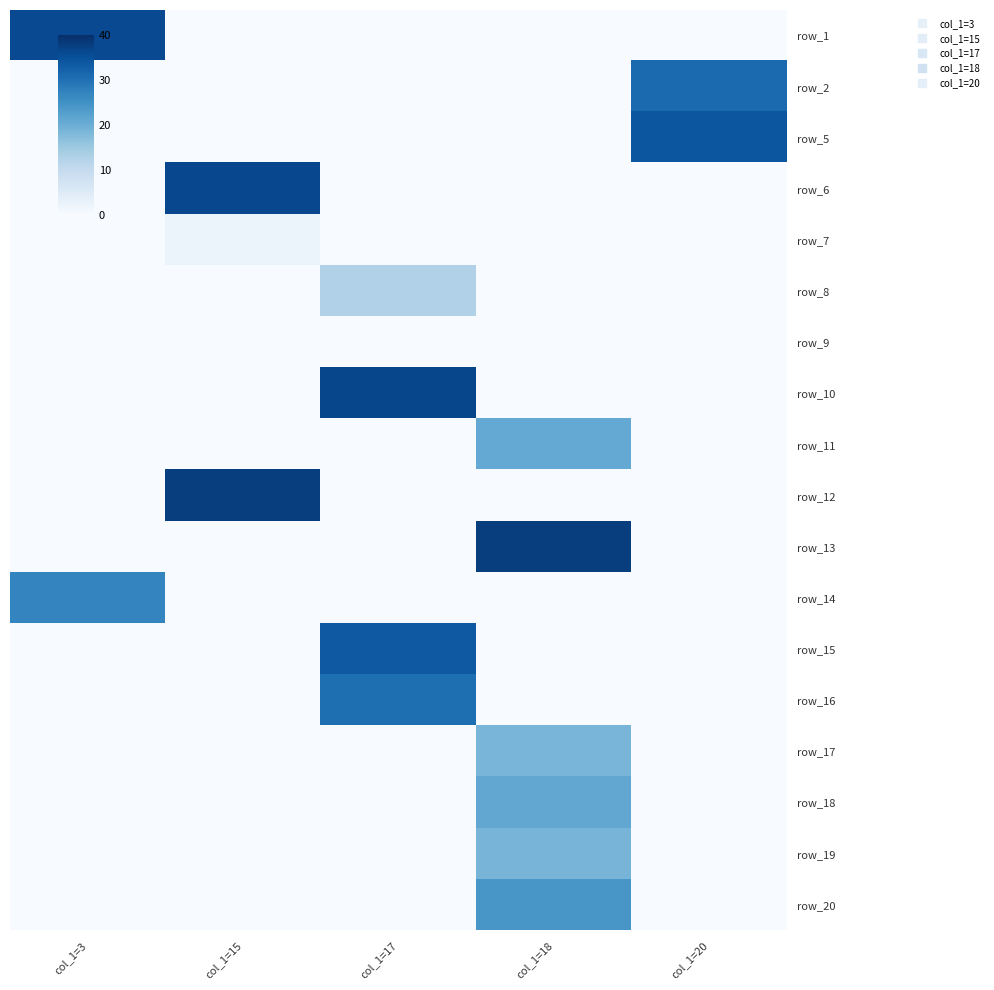

Count the number of data series in this chart.

18